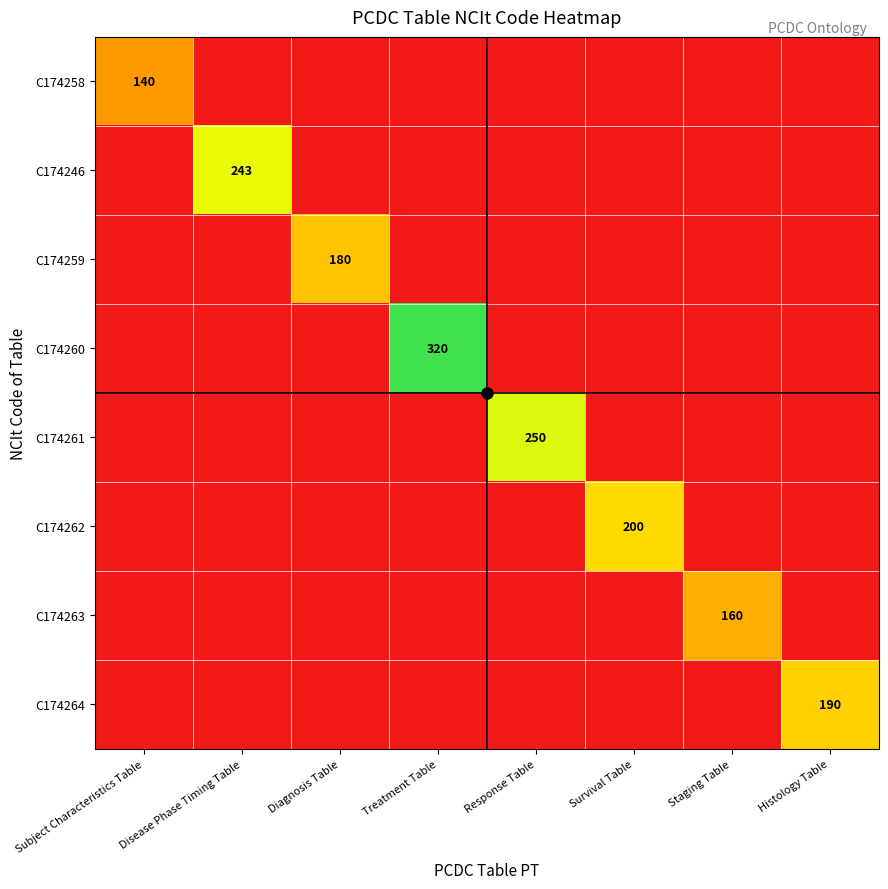

Rank the series at Treatment Table from lowest to highest value.

C174258, C174246, C174259, C174261, C174262, C174263, C174264, C174260